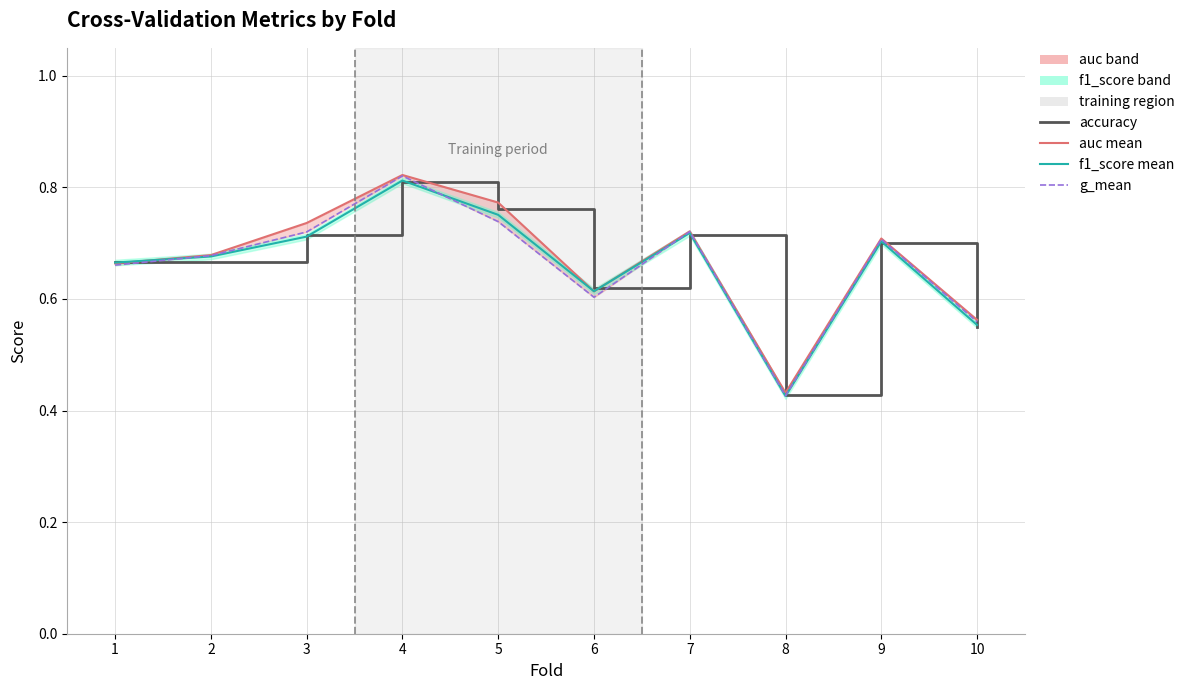

True or false: accuracy has a value of 0.7 at 9.

True